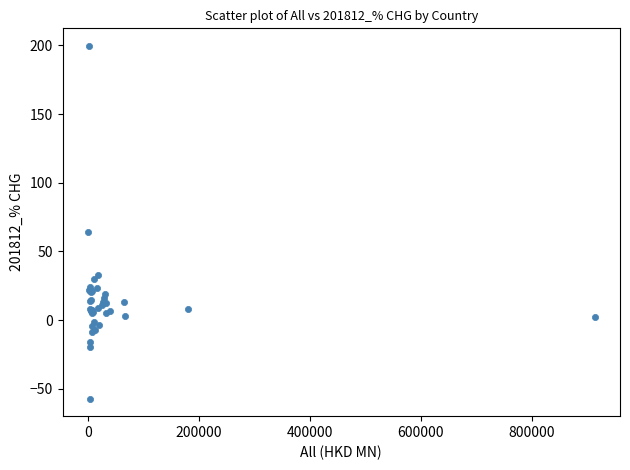

What Y value in the scatter plot is closest to 71?

63.8